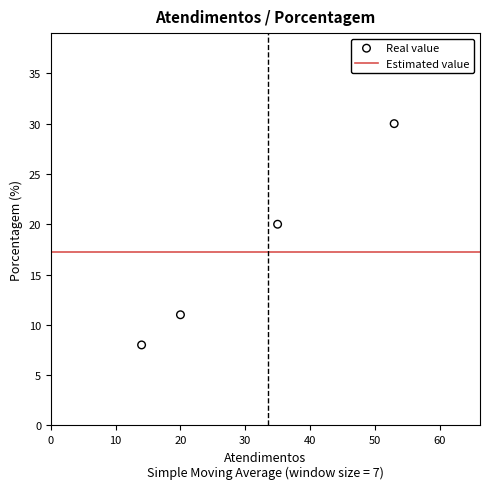

What Y value in the scatter plot is closest to 19?

20